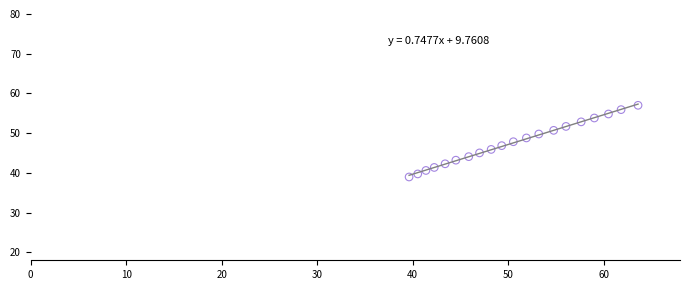

What is the range of X values (max minus min)?

24.0